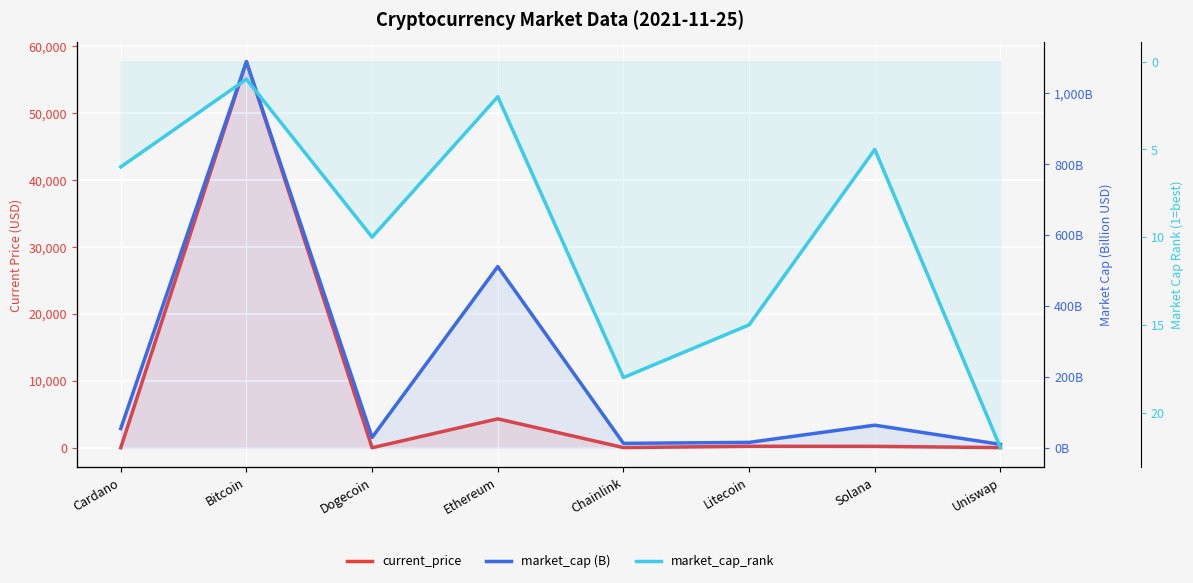

What is the sum of all market_cap (B) values?

1784.9